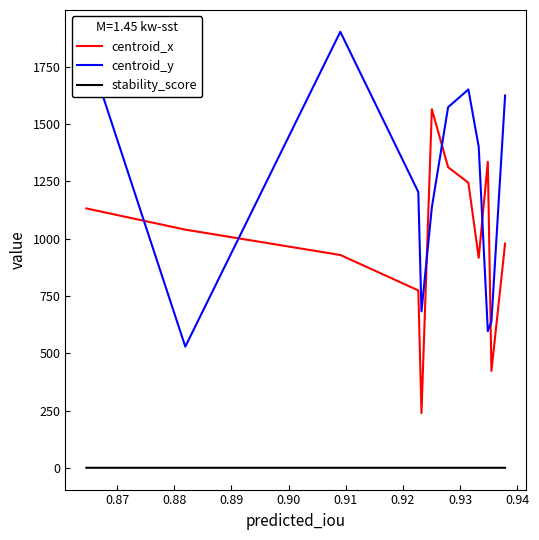

Which series has the largest total across all categories?

centroid_y